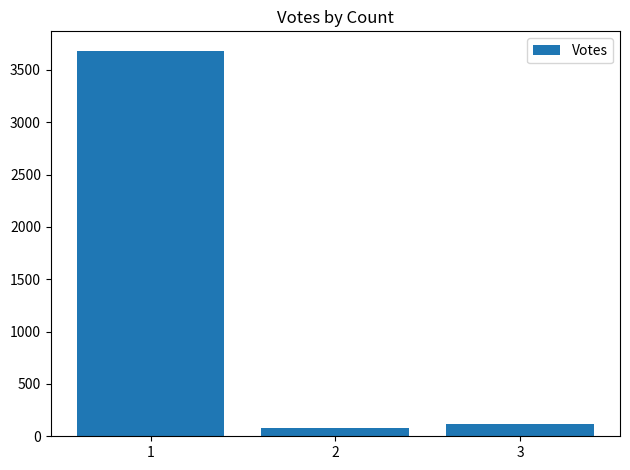

Between 3 and 2, which is larger?

3